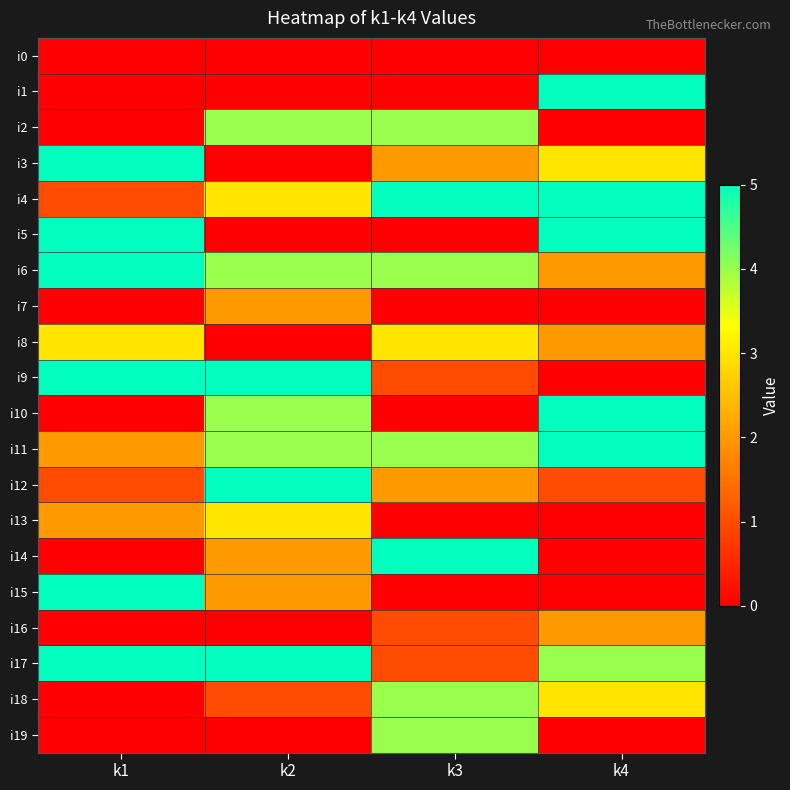

What is the difference between the highest and lowest values at k3?

5